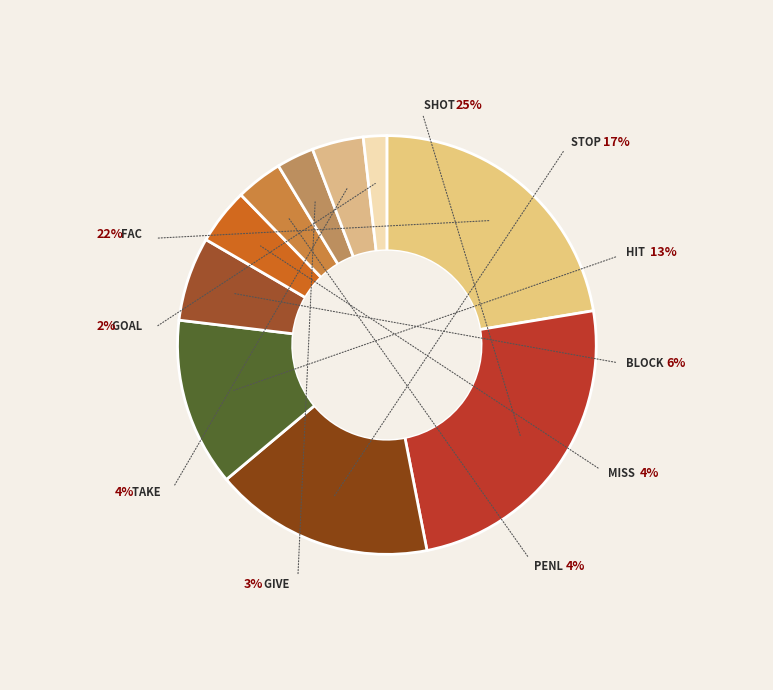

Combined, do PENL and TAKE account for over 50%?

No